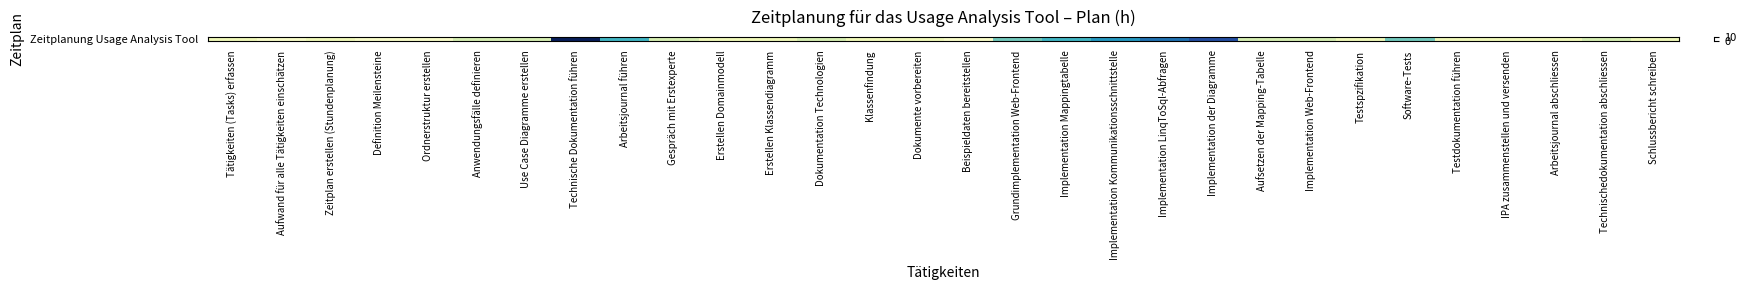

Rank the categories by value from lowest to highest.

Aufwand für alle Tätigkeiten einschätzen, Definition Meilensteine, Ordnerstruktur erstellen, Beispieldaten bereitstellen, Tätigkeiten (Tasks) erfassen, Zeitplan erstellen (Stundenplanung), Erstellen Domainmodell, Erstellen Klassendiagramm, Klassenfindung, Dokumente vorbereiten, Testspzifikation, Testdokumentation führen, IPA zusammenstellen und versenden, Arbeitsjournal abschliessen, Schlussbericht schreiben, Anwendungsfälle definieren, Use Case Diagramme erstellen, Gespräch mit Erstexperte, Dokumentation Technologien, Aufsetzen der Mapping-Tabelle, Implementation Web-Frontend, Technischedokumentation abschliessen, Grundimplementation Web-Frontend, Software-Tests, Arbeitsjournal führen, Implementation Mappingtabelle, Implementation Kommunikationsschnittstelle, Implementation LinqToSql-Abfragen, Implementation der Diagramme, Technische Dokumentation führen